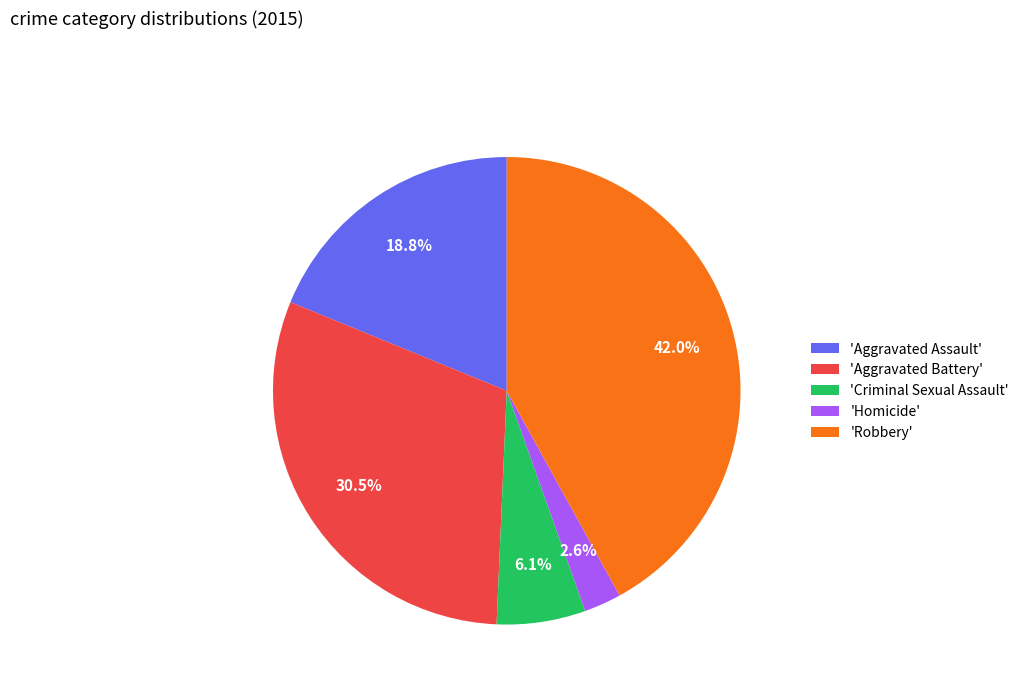

Rank the categories by value from lowest to highest.

'Homicide', 'Criminal Sexual Assault', 'Aggravated Assault', 'Aggravated Battery', 'Robbery'